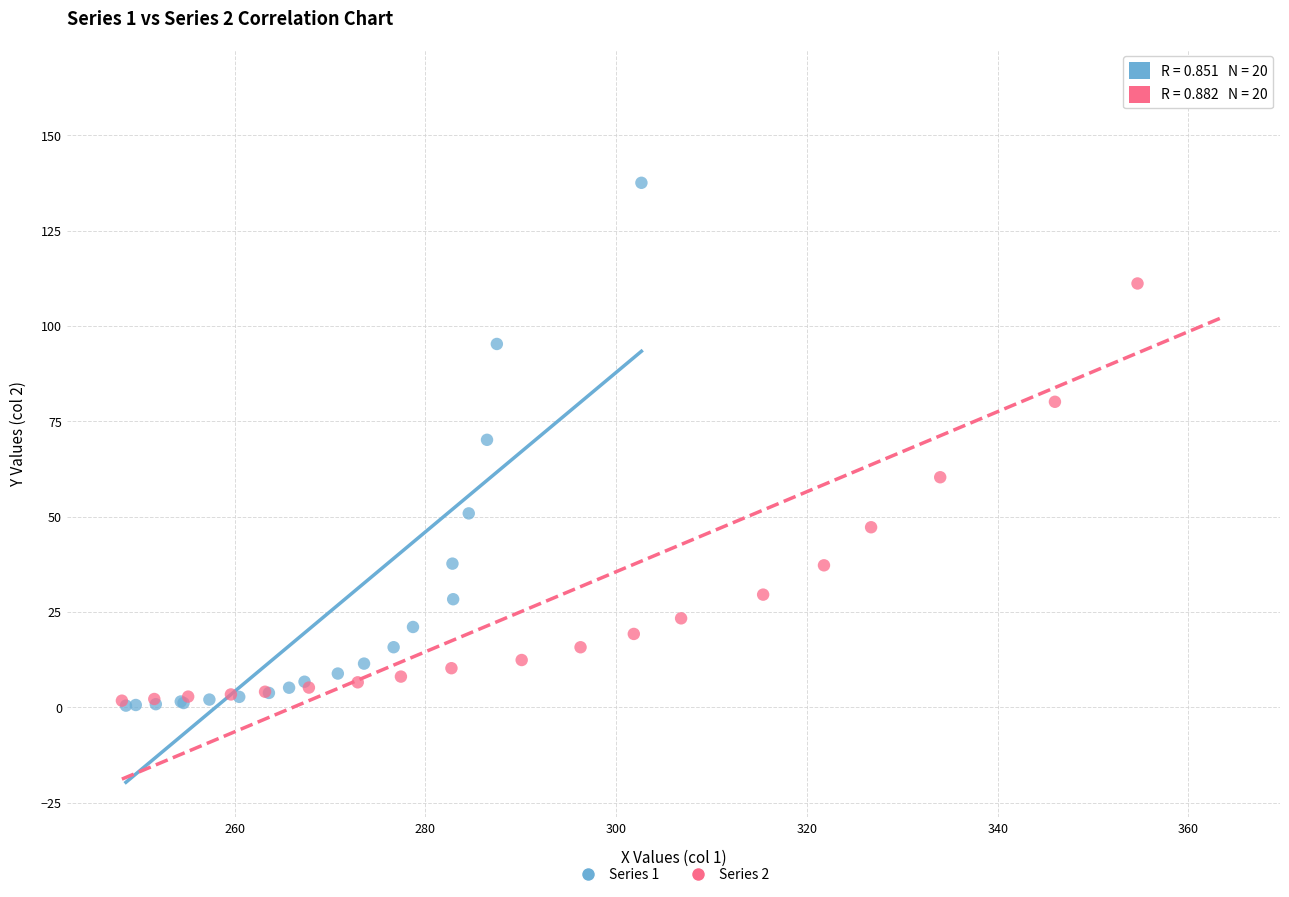

Which series has the largest Y range (max minus min)?

Series 2